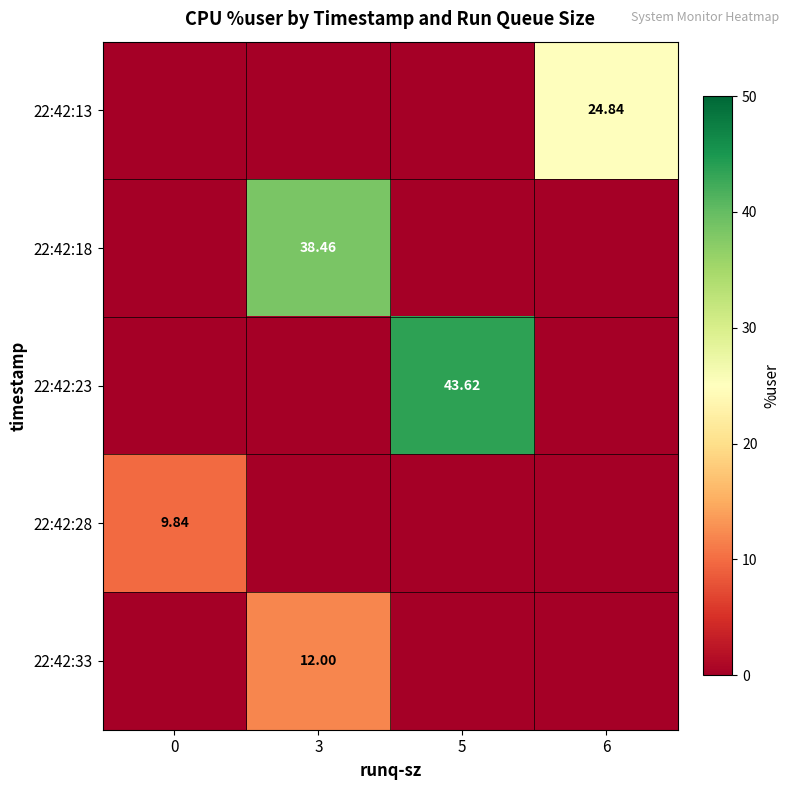

What is the average value of the 22:42:33 series?

3.0